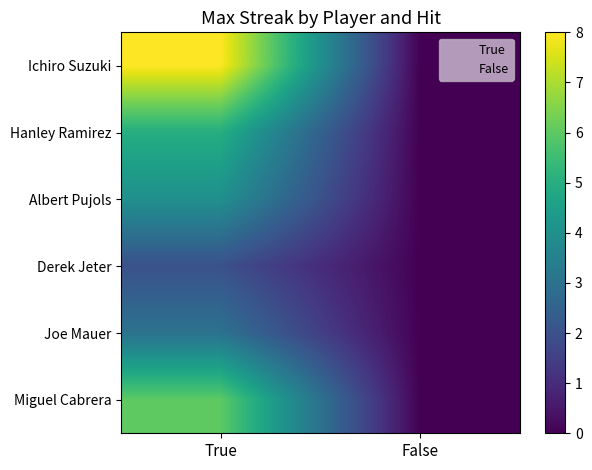

Between True and False, which series saw the biggest shift?

Ichiro Suzuki